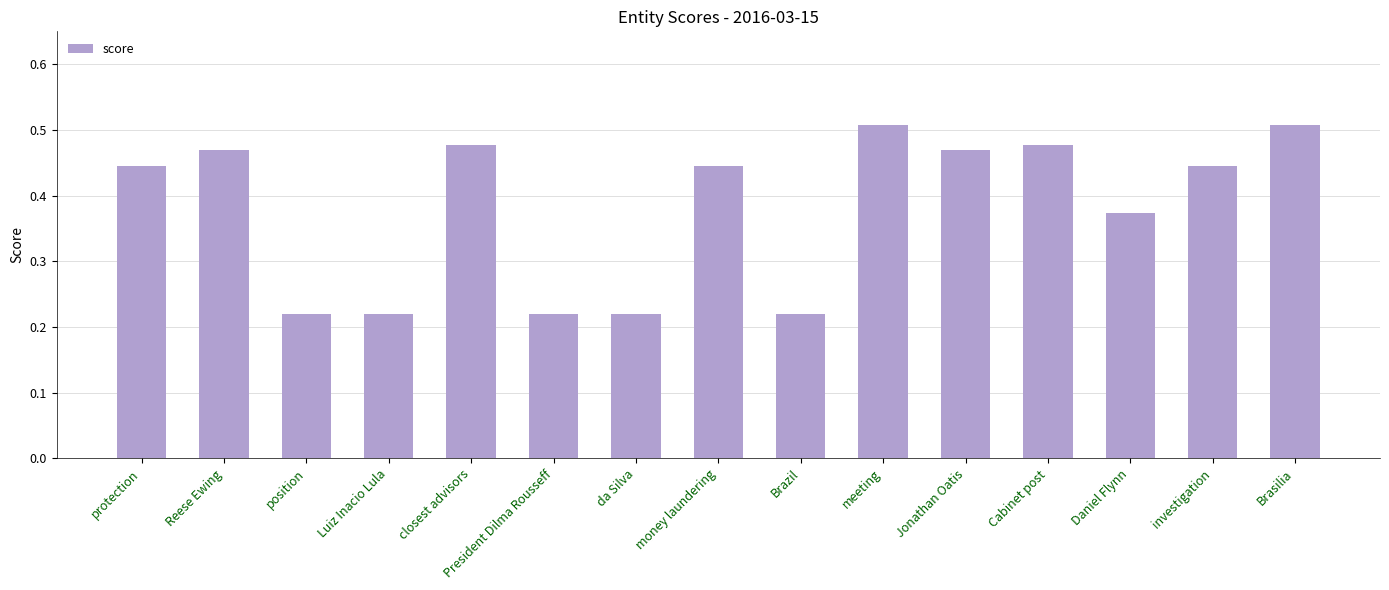

What is the label of the 12th bar from the right?

Luiz Inacio Lula